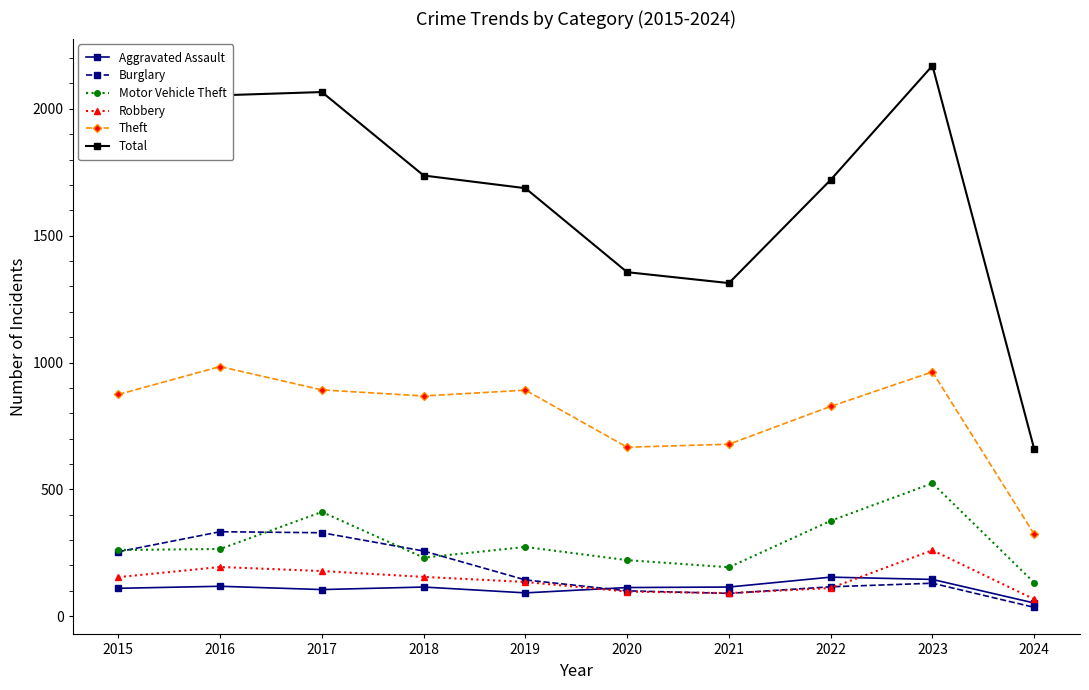

What is the sum of the Robbery values at 2016 and 2021?

285